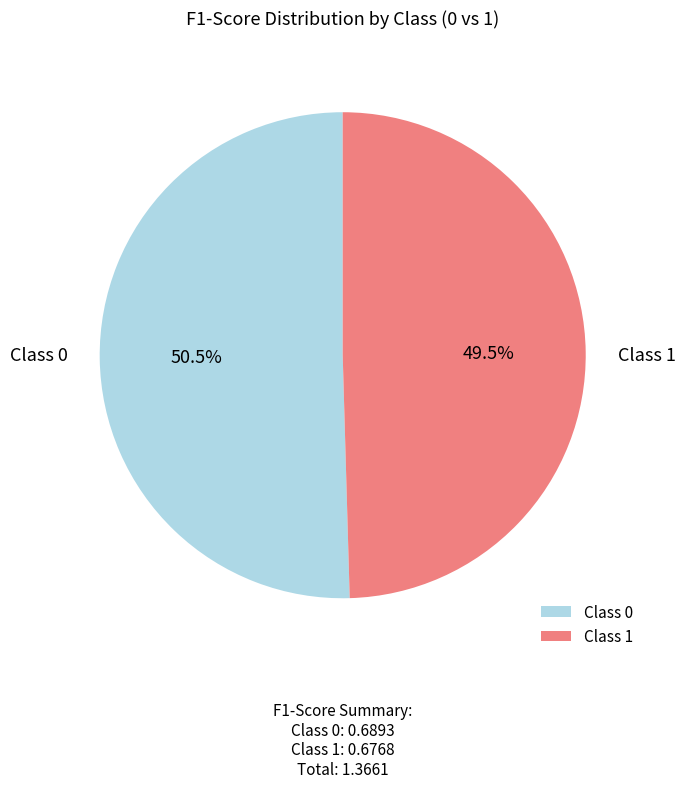

Rank the categories by value from highest to lowest.

Class 0, Class 1